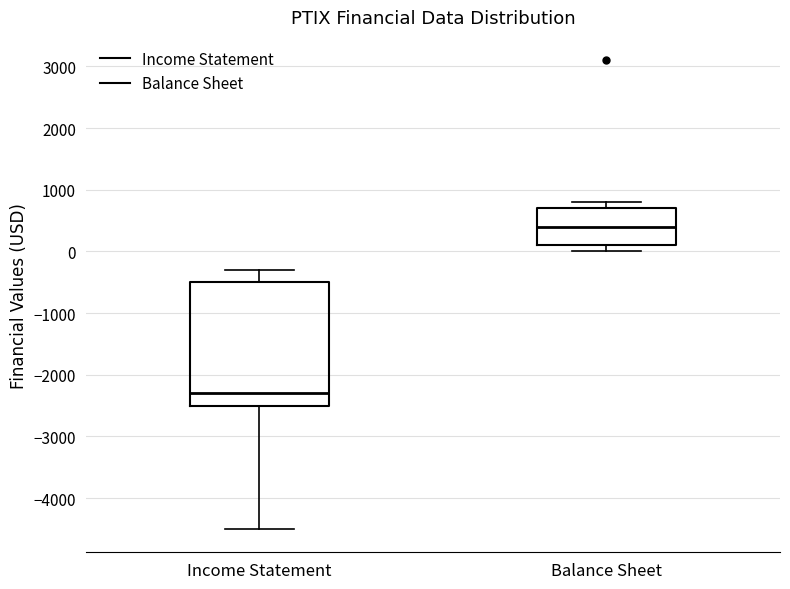

Comparing the boxes themselves (not the whiskers), which one is the tallest?

Income Statement